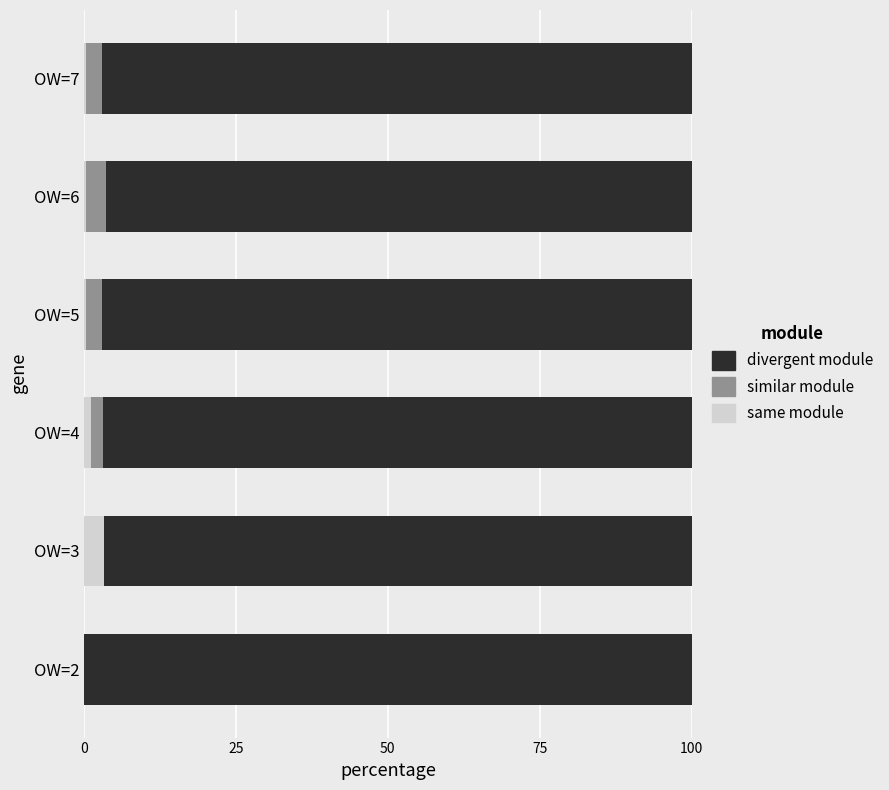

At which label does same module reach its peak?

OW=3